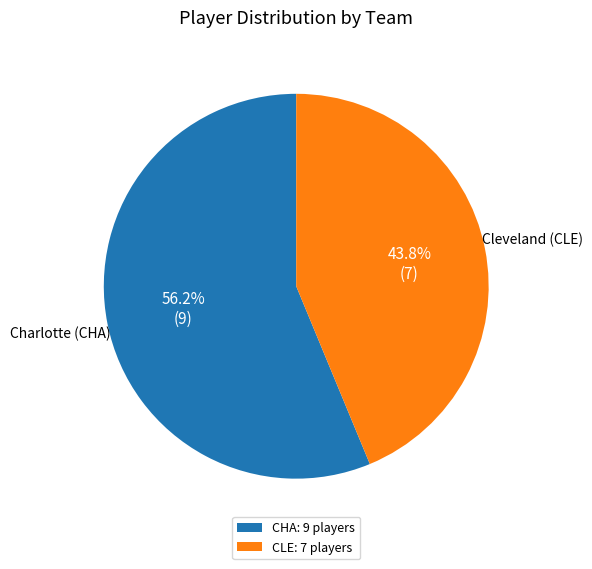

Which category accounts for the majority?

CHA